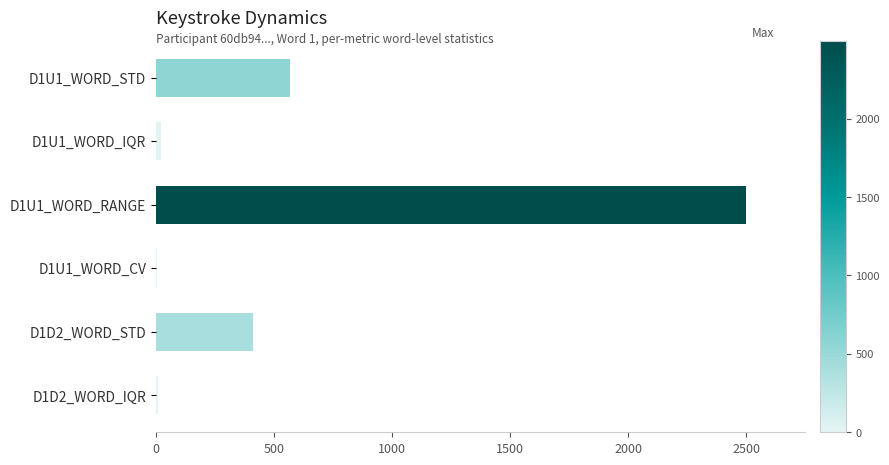

What is the sum of the values at D1D2_WORD_STD and D1U1_WORD_STD?

975.6